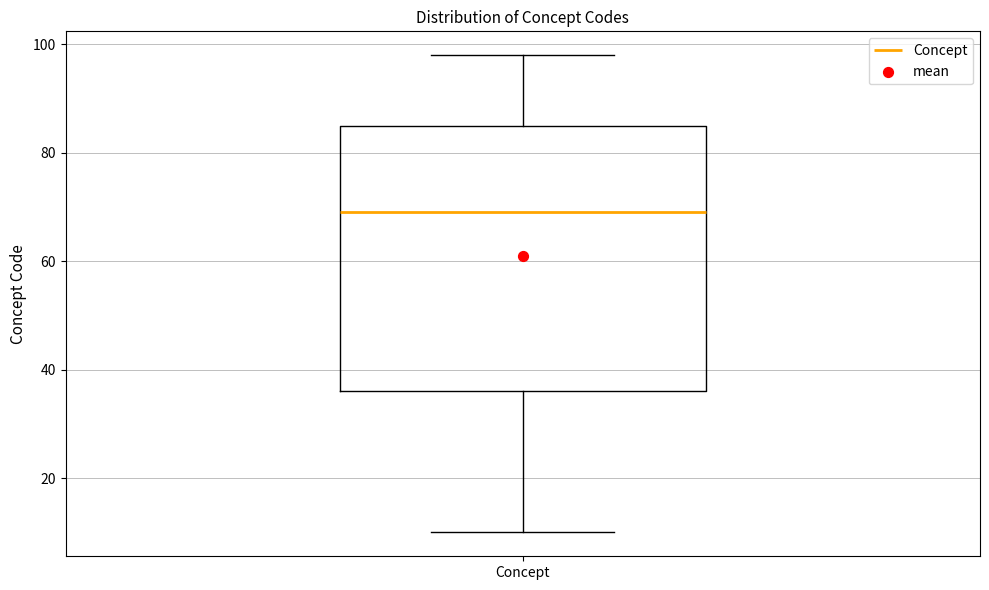

Read this box plot against the y-axis: the position of the median line, the range covered by the box, and the ends of both whiskers. The values are not printed on the chart, so give them approximately, as read against the axis.

median 70, box 36 to 86, whiskers 10 to 98